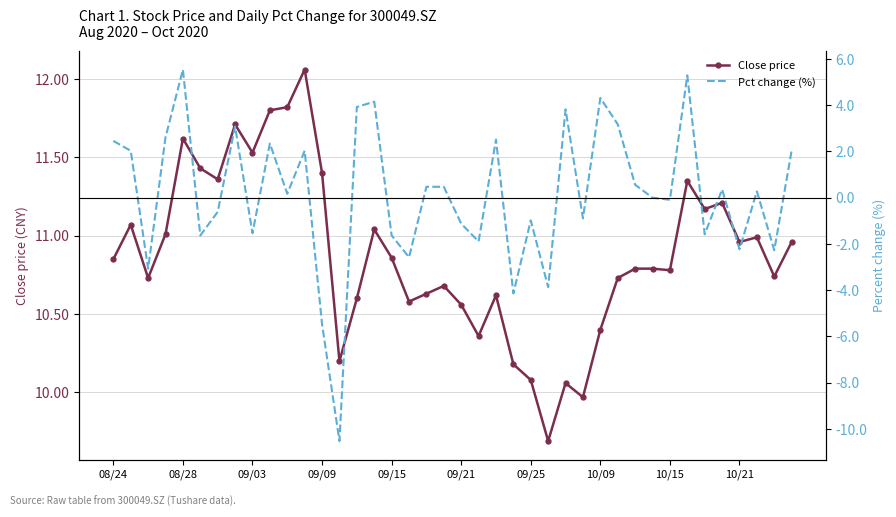

What is the minimum value for Close price?

9.7